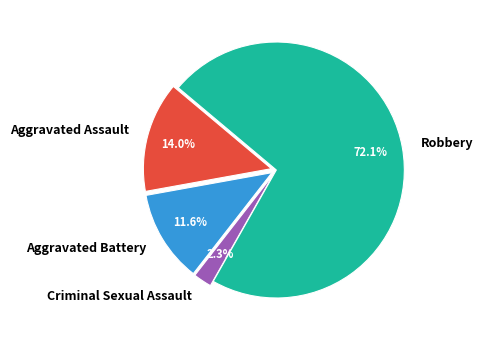

Which category has the biggest portion of the pie?

Robbery